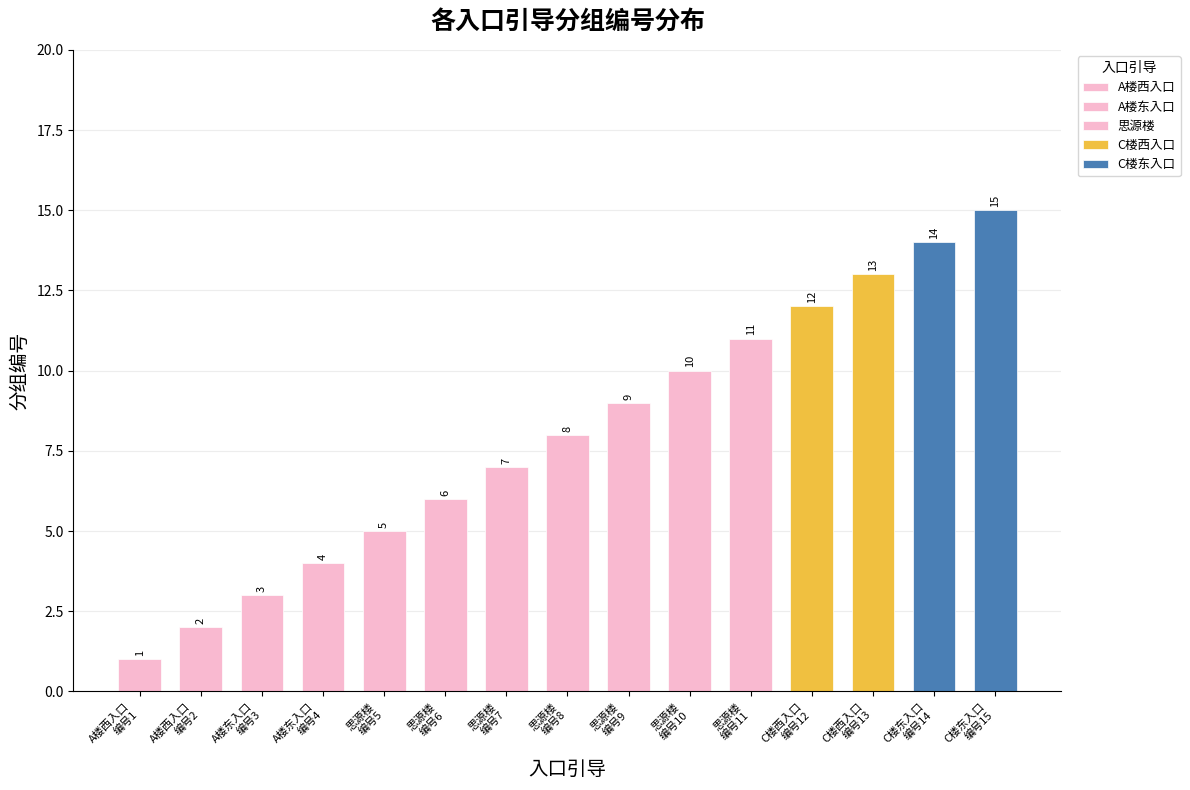

What is the difference between the second highest and second lowest values?

12